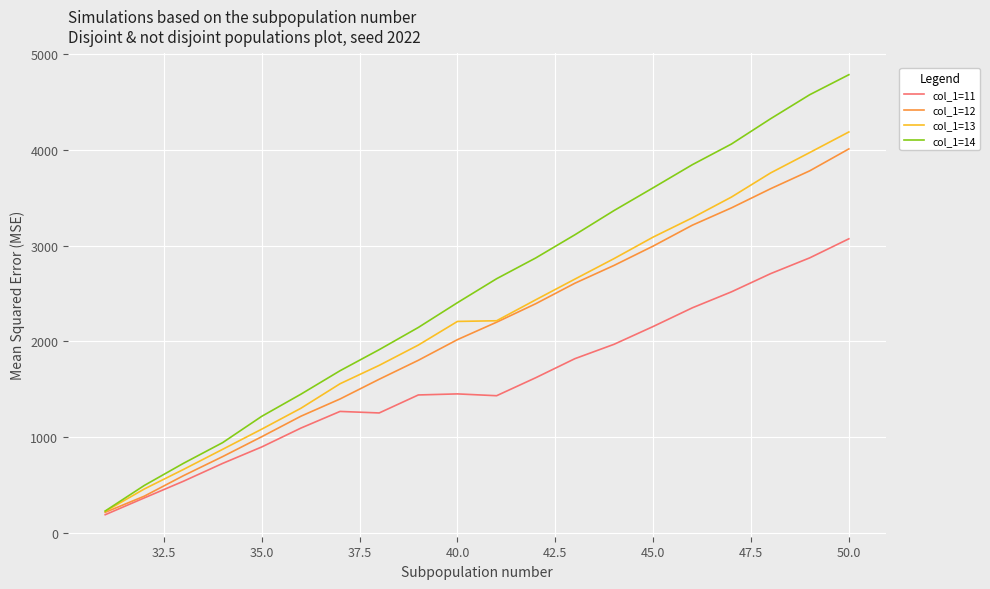

Which series has the largest range (max minus min)?

col_1=14